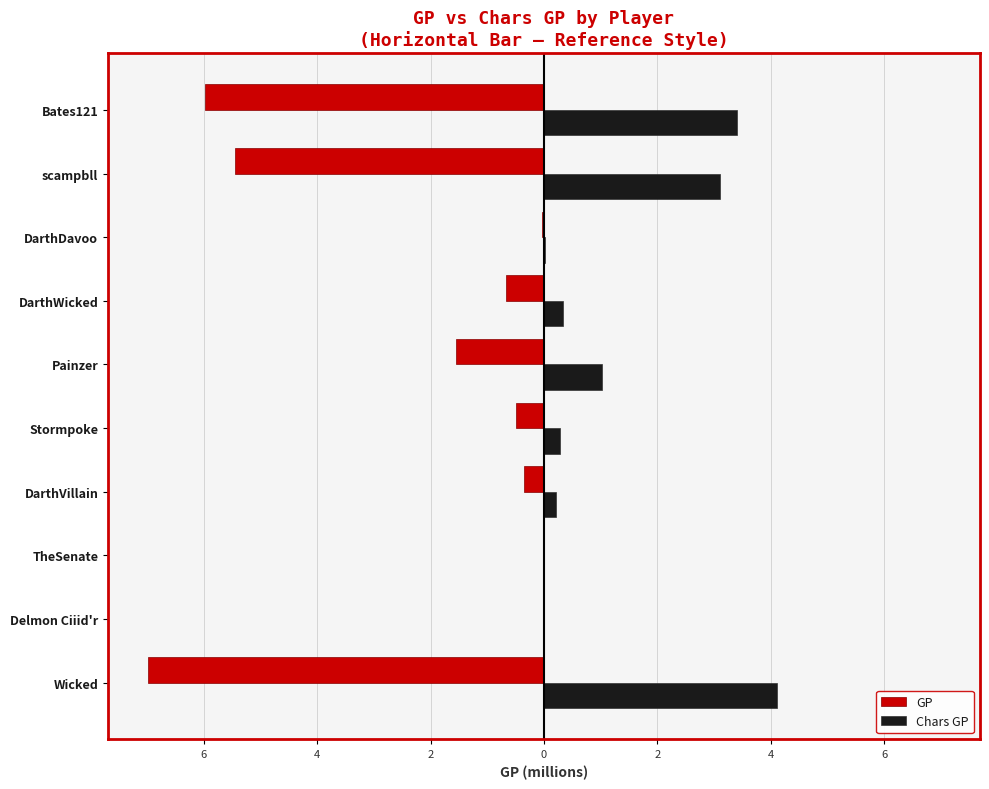

What is the sum of all GP values?

-21.5